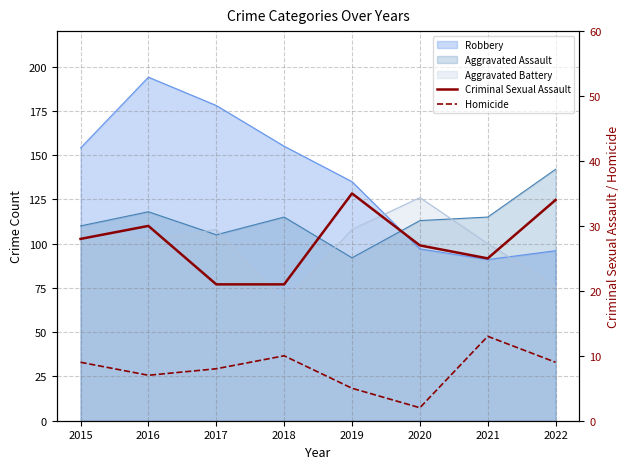

True or false: Criminal Sexual Assault and Homicide intersect in this chart.

False